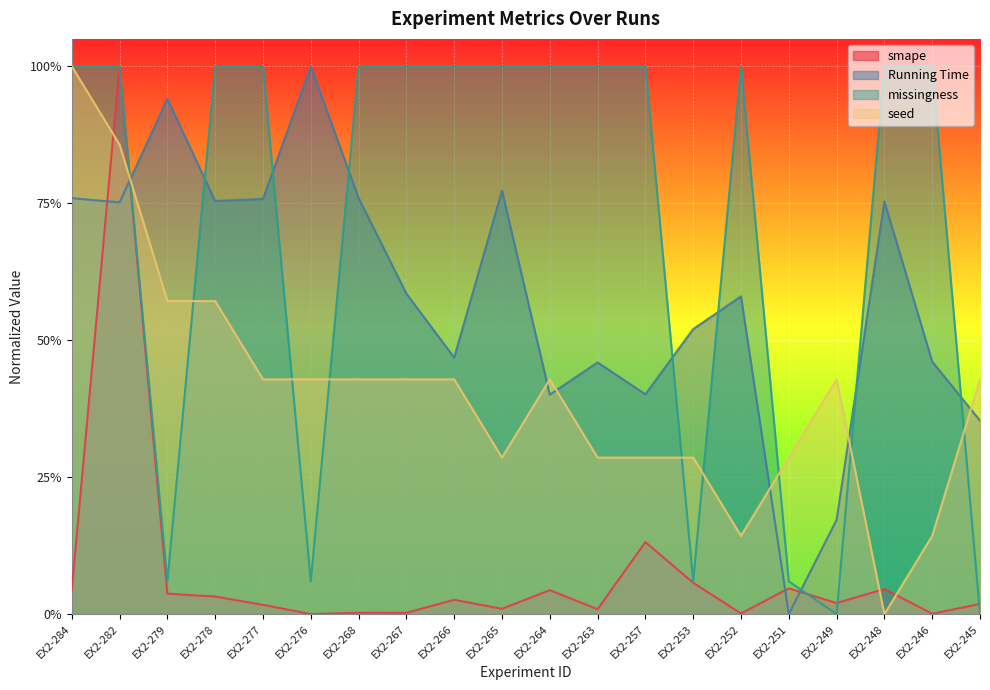

How many lines are shown in the chart?

4